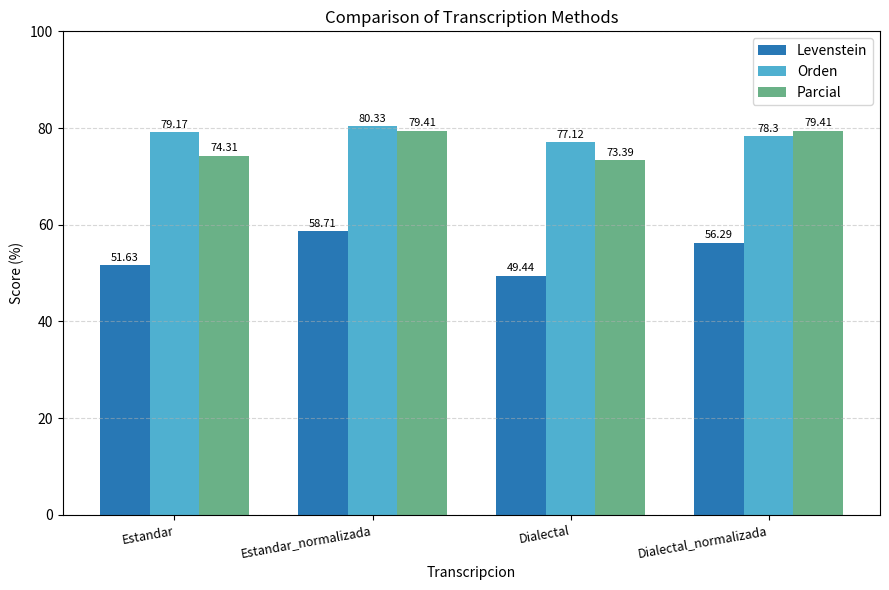

Rank the categories by Orden value from lowest to highest.

Dialectal, Dialectal_normalizada, Estandar, Estandar_normalizada